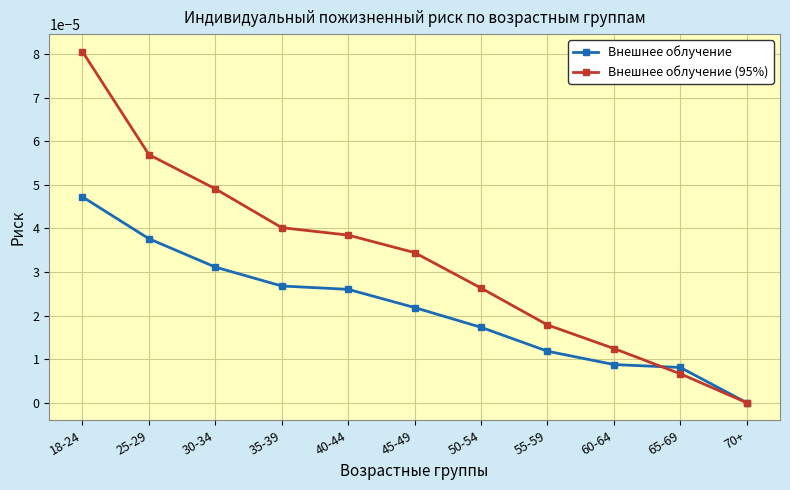

Count the Внешнее облучение values in the range 0 to 1.

11